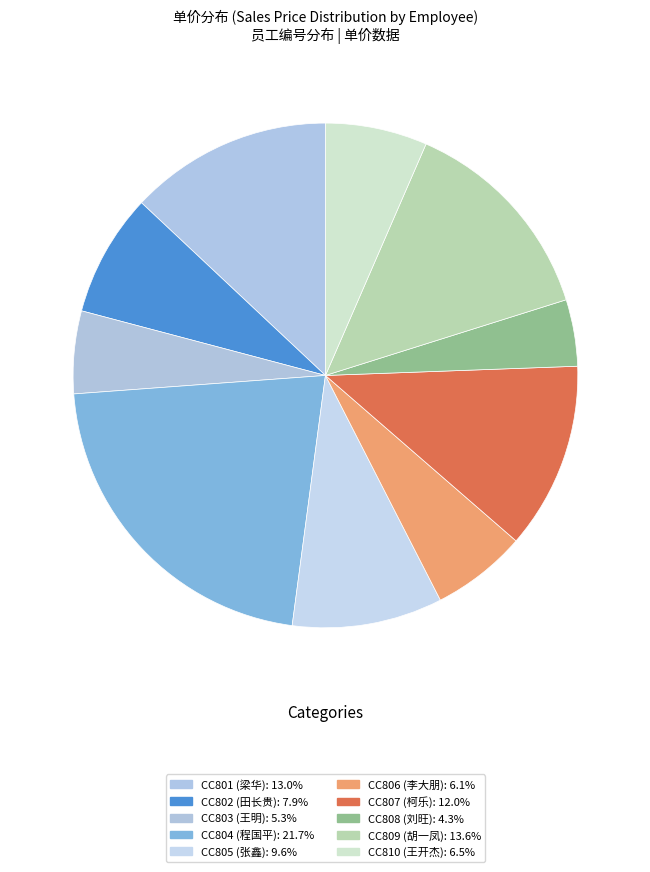

Count the number of slices in the pie.

10